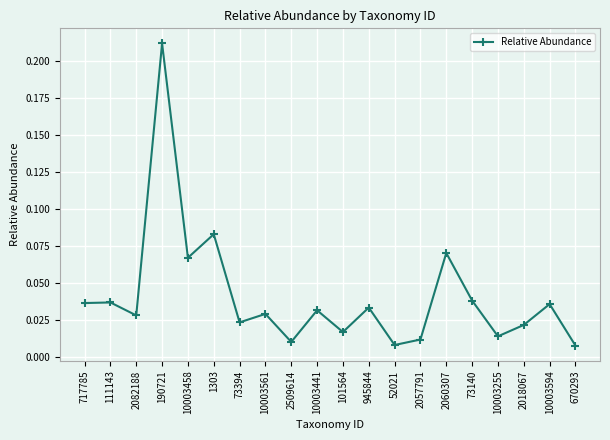

What is the sum of all values?

0.8